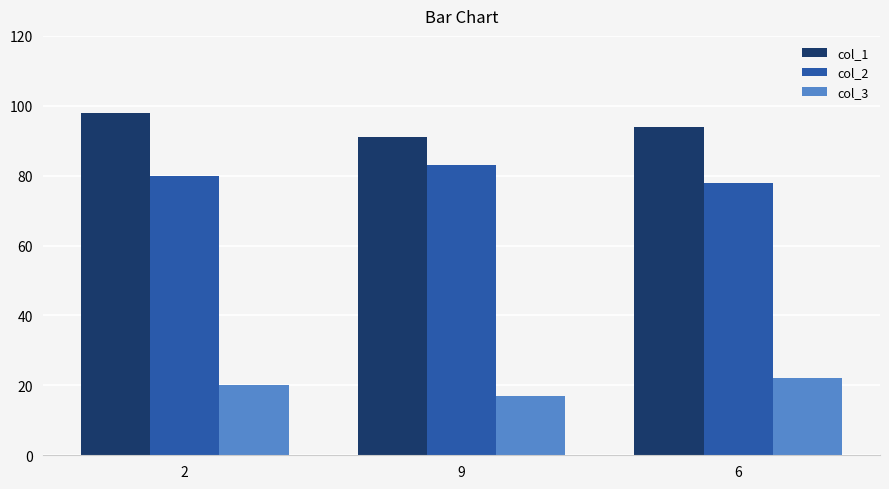

Count the number of categories in the chart.

3